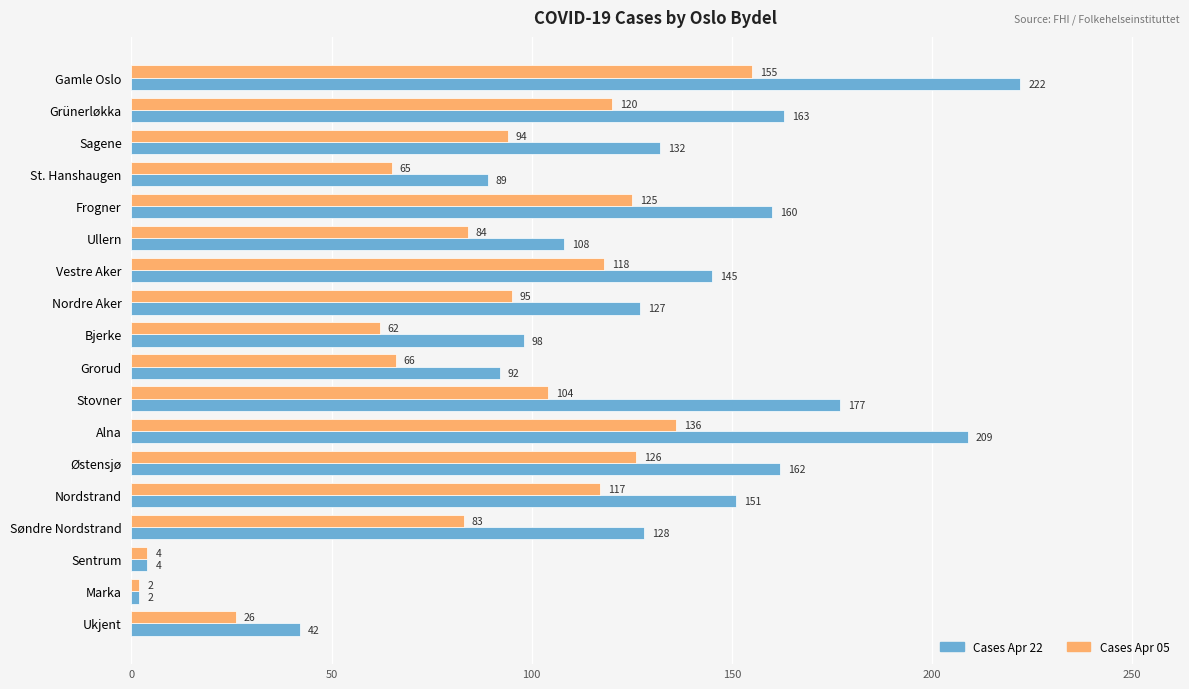

Which series has the widest spread of values?

Cases Apr 22